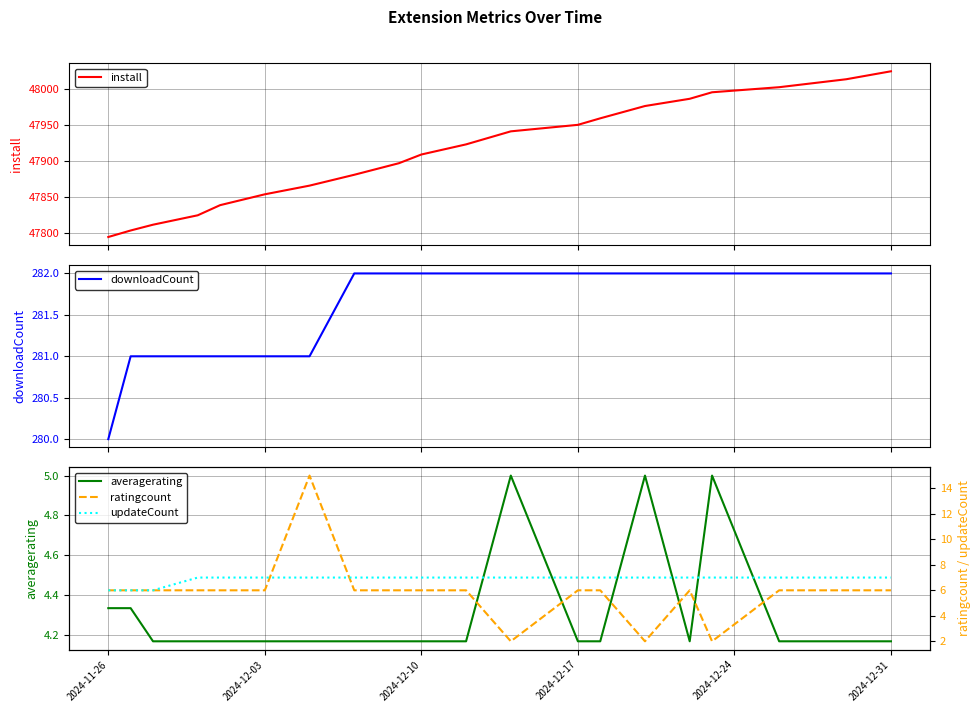

What is the minimum value for install?

47795